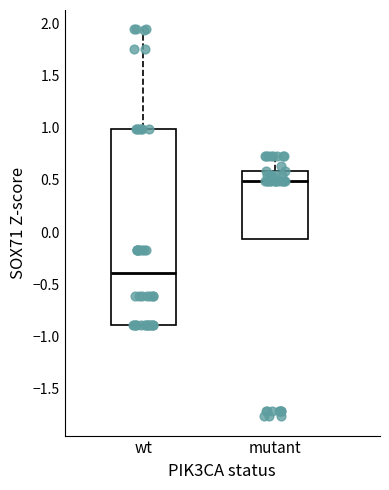

Reading left to right, read every box against the y-axis: the position of its median line, the range the box covers, and the ends of its whiskers. The values are not printed on the chart, so give them approximately, as read against the axis.

wt: median -0.40, box -0.90 to 1.00, whiskers -0.90 to 1.95
mutant: median 0.50, box -0.05 to 0.60, whiskers -0.05 to 0.75